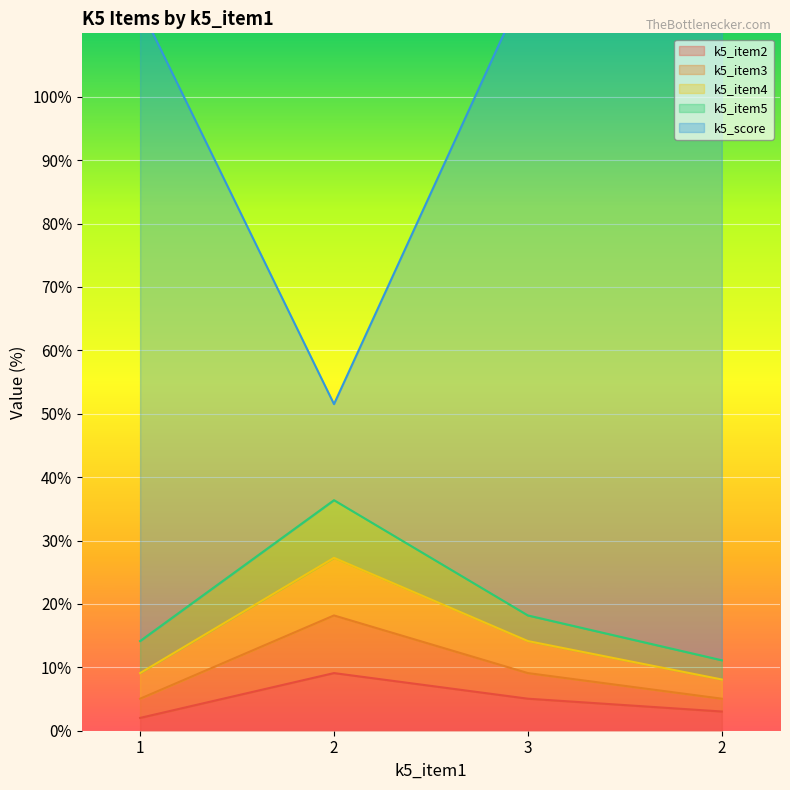

Is the value of k5_item4 at 2 greater than the value of k5_score at 1?

No